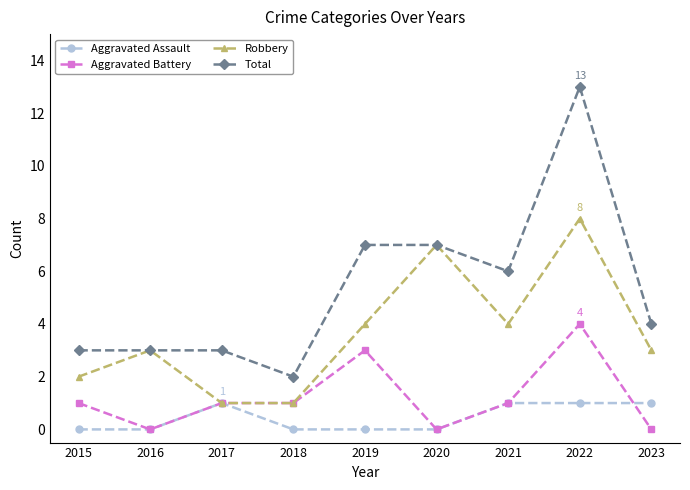

Which category has the highest value across all series?

2022